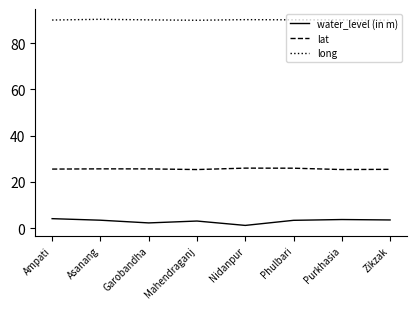

At Mahendraganj, list the series in order from smallest to largest.

water_level (in m), lat, long